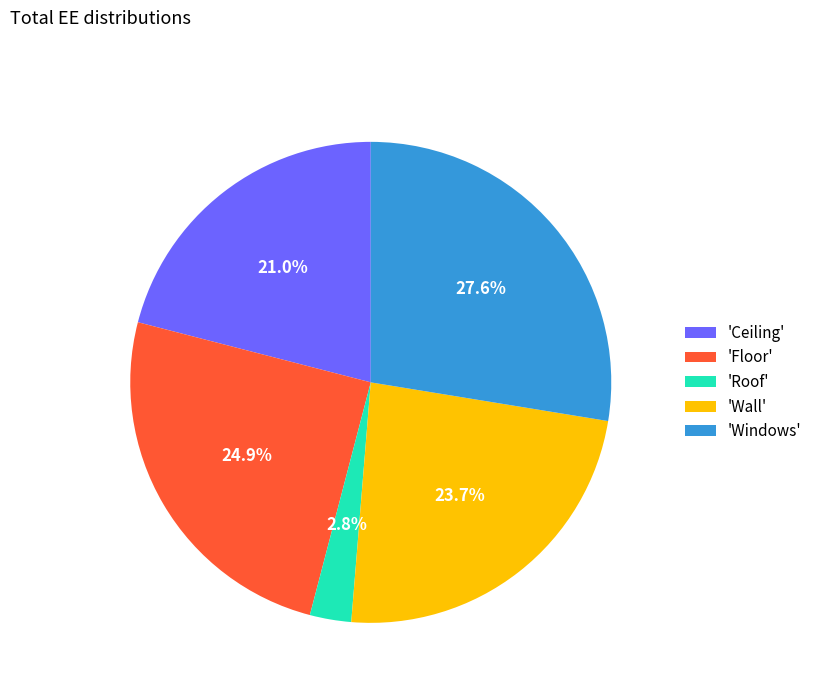

Rank the categories by value from highest to lowest.

'Windows', 'Floor', 'Wall', 'Ceiling', 'Roof'